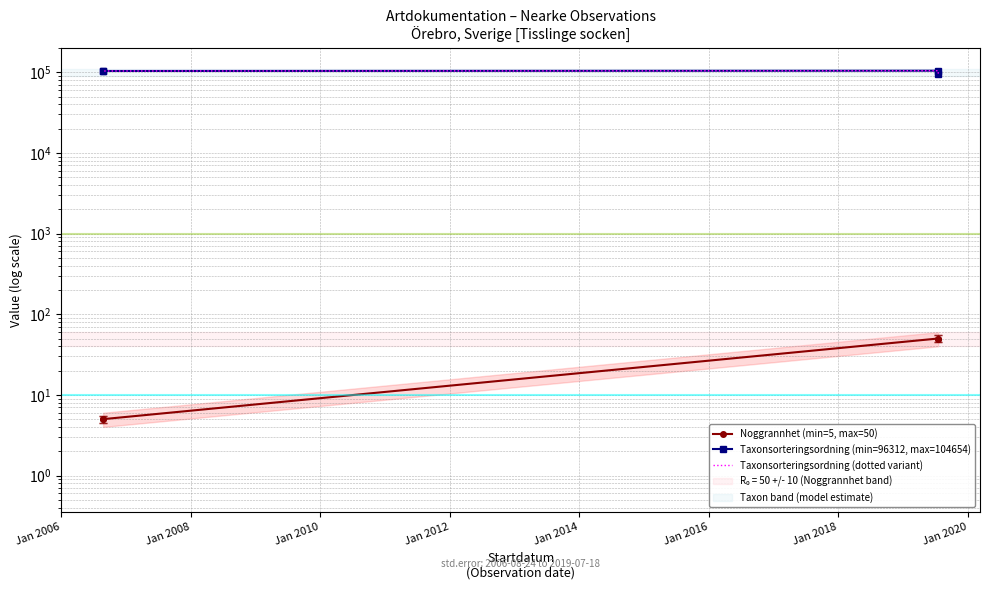

Is it true that Noggrannhet (min=5, max=50) equals 2 at Jan 2010?

False